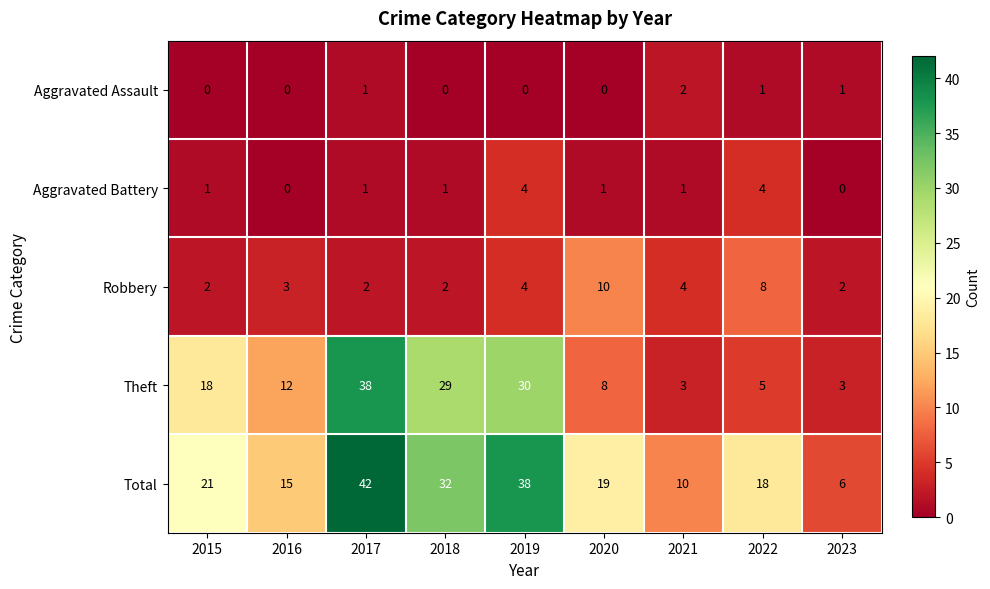

At how many categories does at least one series exceed 13?

7